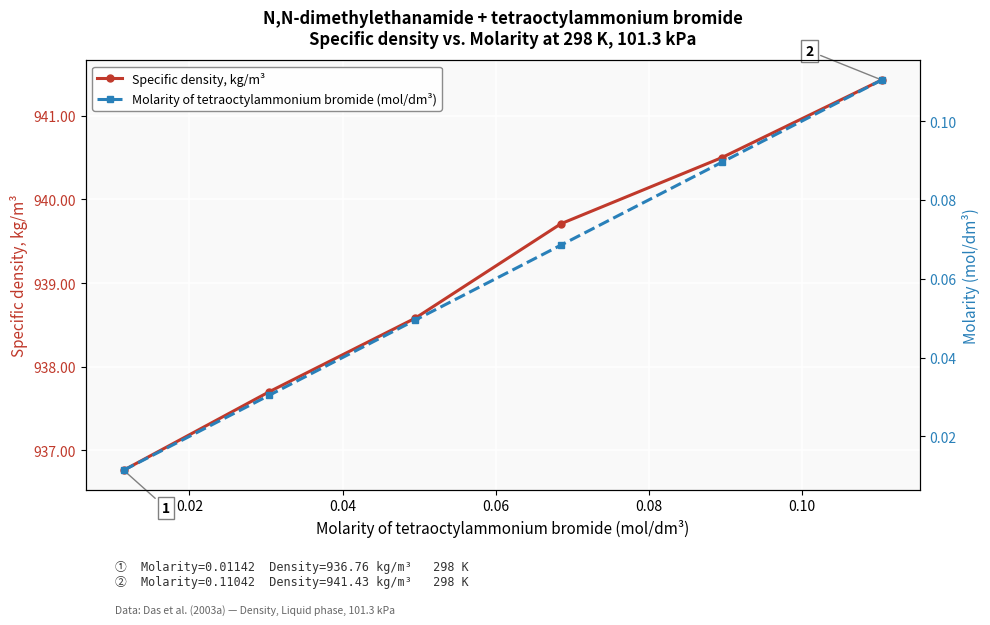

What is the value of the Specific density, kg/m³ point at the 2nd from the left?

937.7